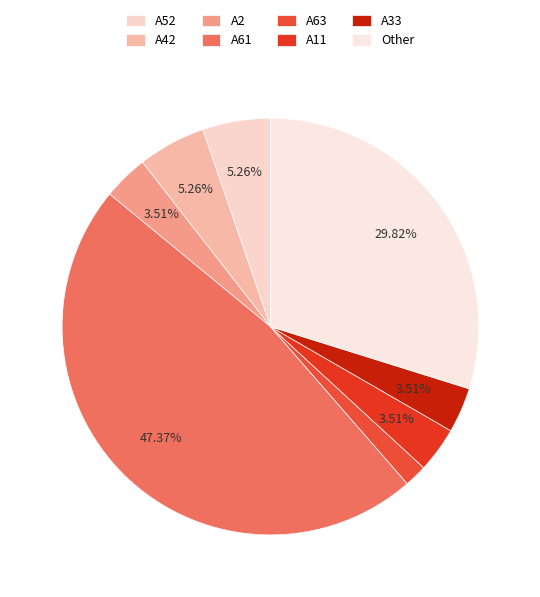

Is there any slice that represents more than half of the pie?

No